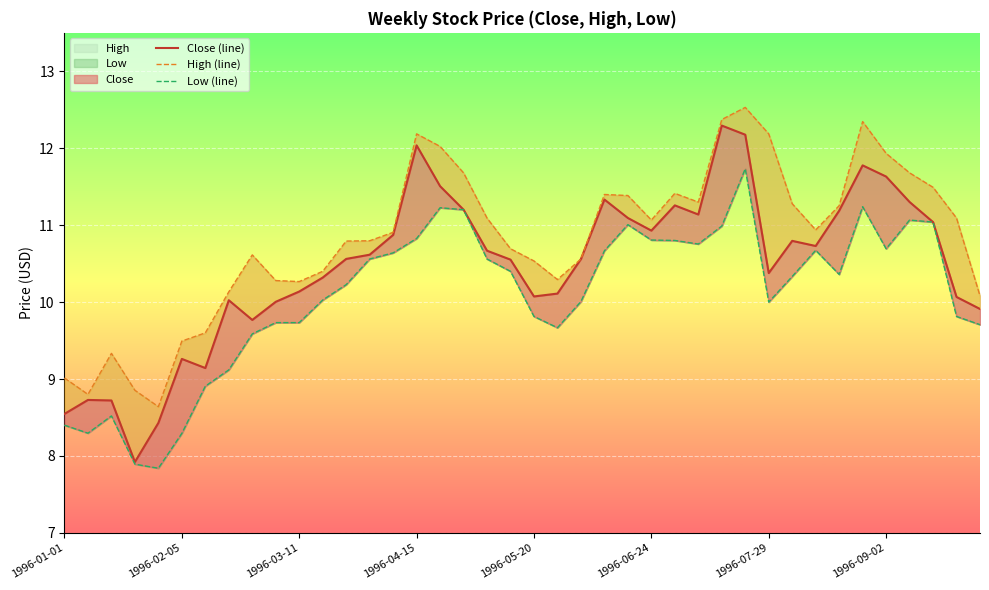

What is the value of the Low (line) point at the 38th from the left?

11.0